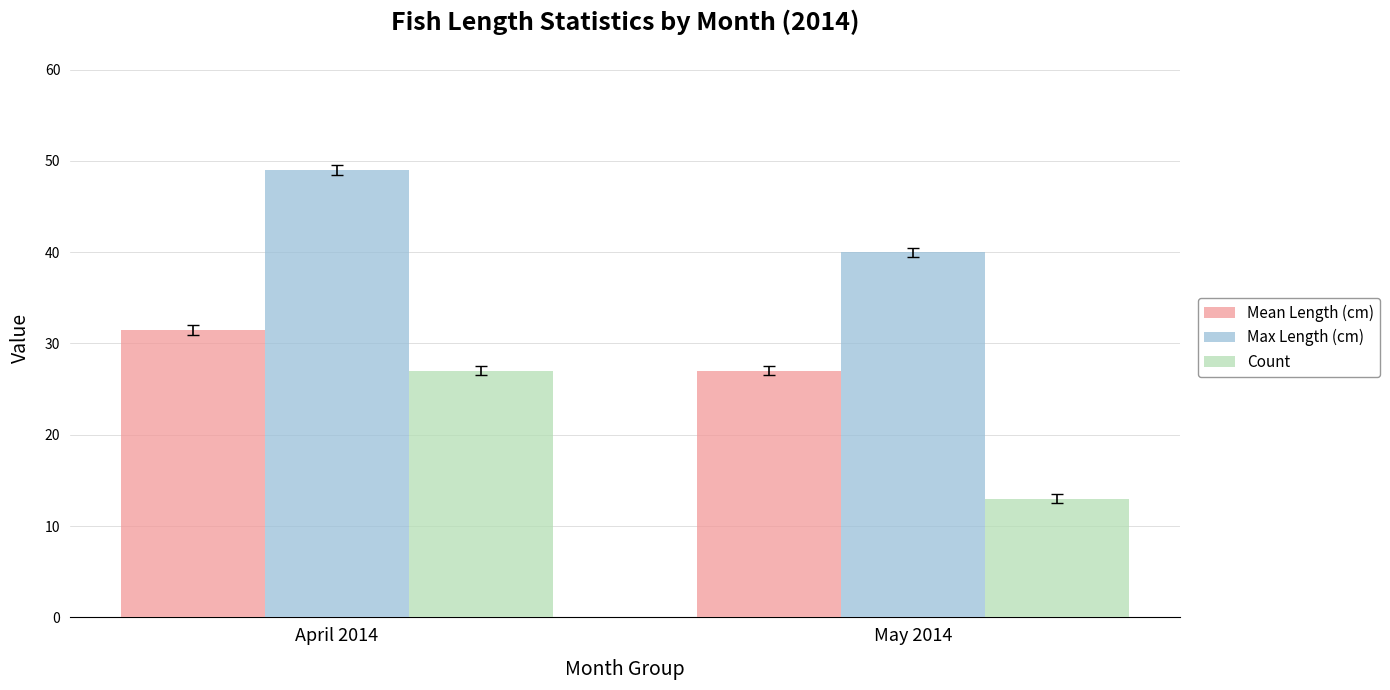

How many Max Length (cm) values are between 40 and 49?

2